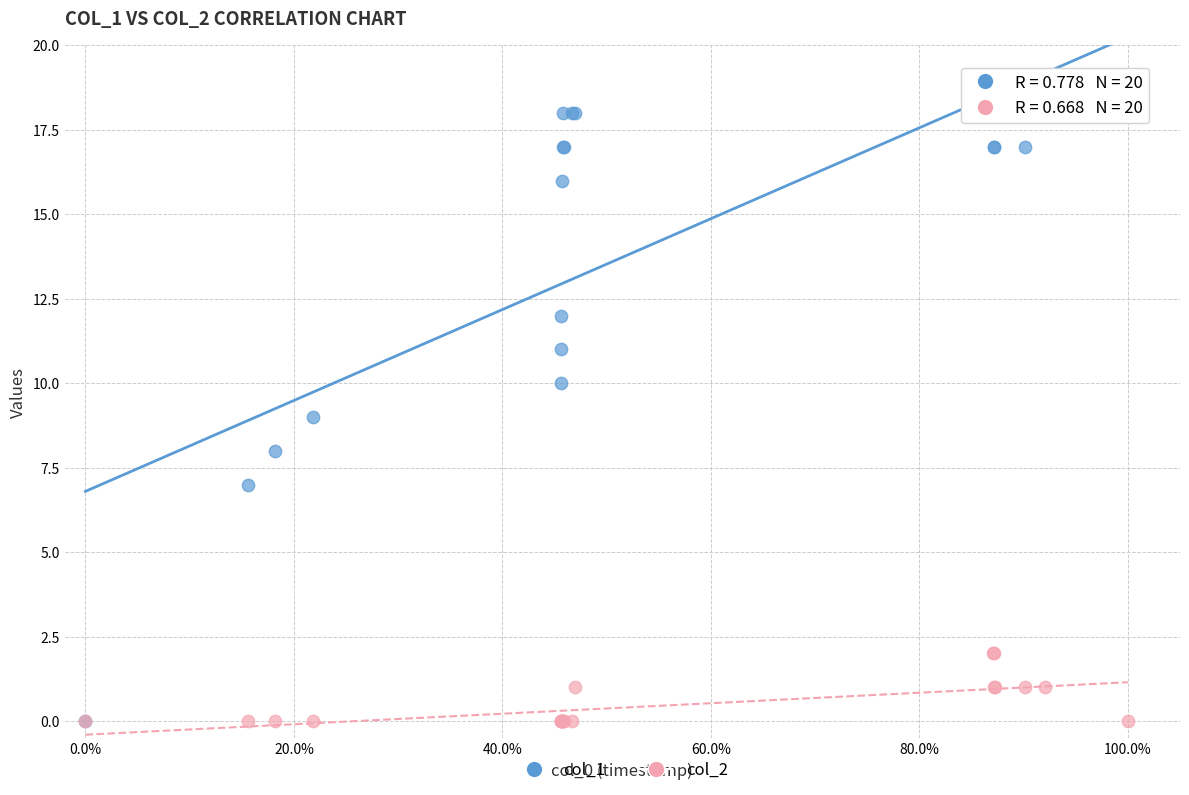

Which series has the widest spread of Y values?

col_1